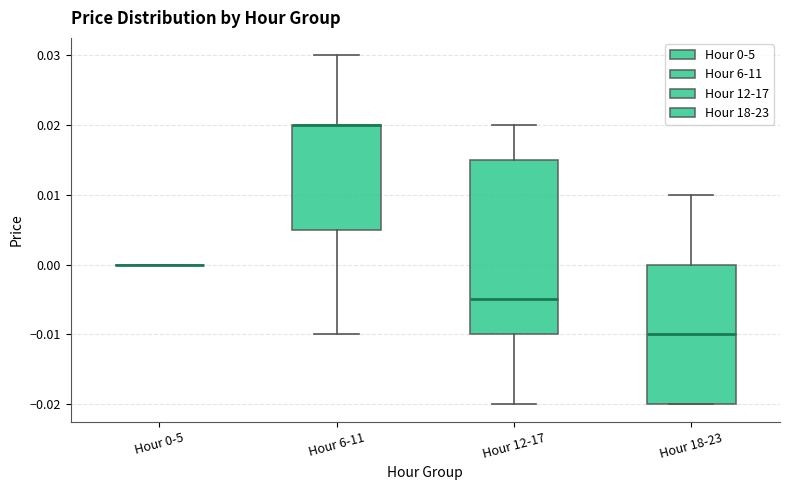

Reading left to right, transcribe this box plot: for each box, give where its median line is, the range the box spans, and where its two whiskers end, as read against the y-axis. The values are not printed on the chart, so give them approximately, as read against the axis.

Hour 0-5: box collapsed to a line at 0.000, whiskers 0.000 to 0.000
Hour 6-11: median 0.020 (drawn on the box's upper edge), box 0.005 to 0.020, whiskers -0.010 to 0.030
Hour 12-17: median -0.005, box -0.010 to 0.015, whiskers -0.020 to 0.020
Hour 18-23: median -0.010, box -0.020 to 0.000, whiskers -0.020 to 0.010